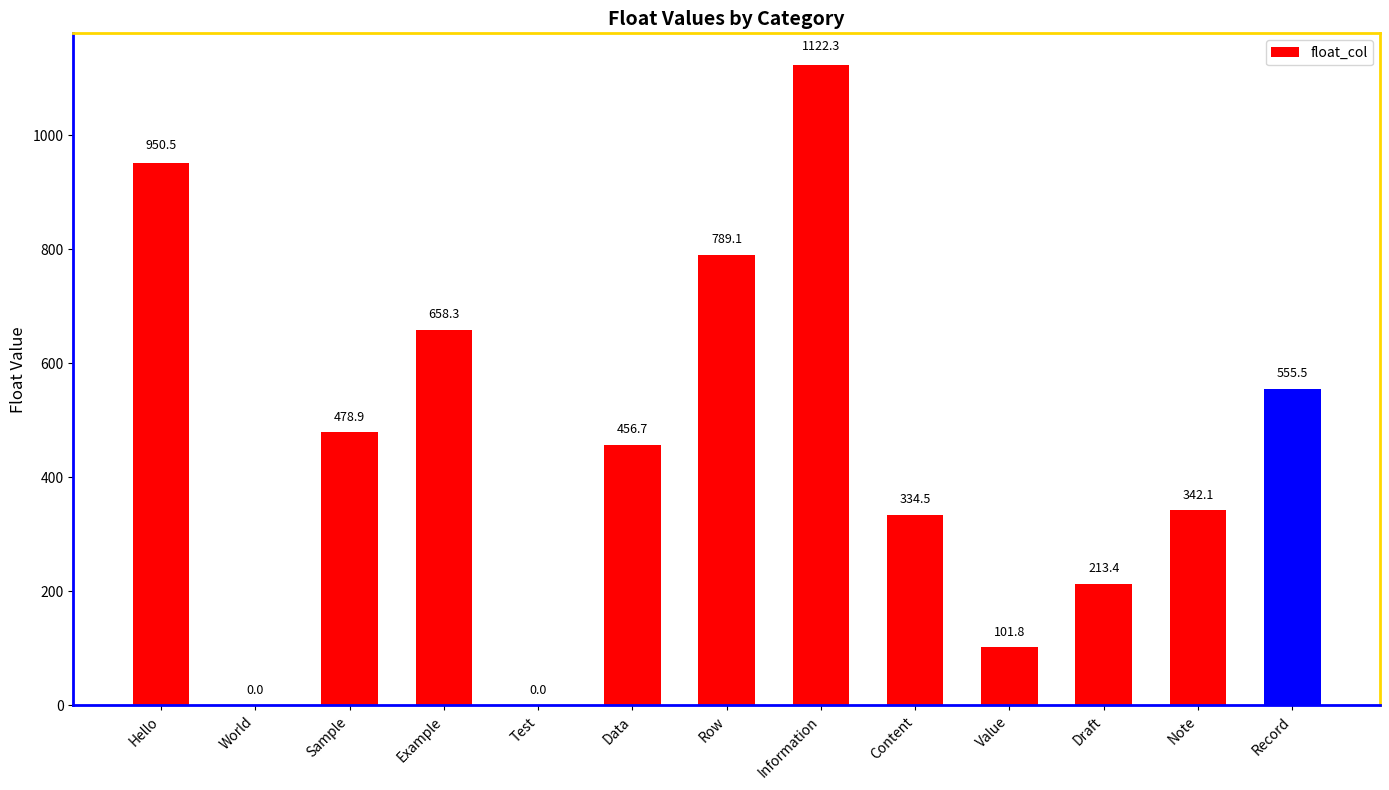

What is the ratio of the value at Note to the value at Data?

0.7